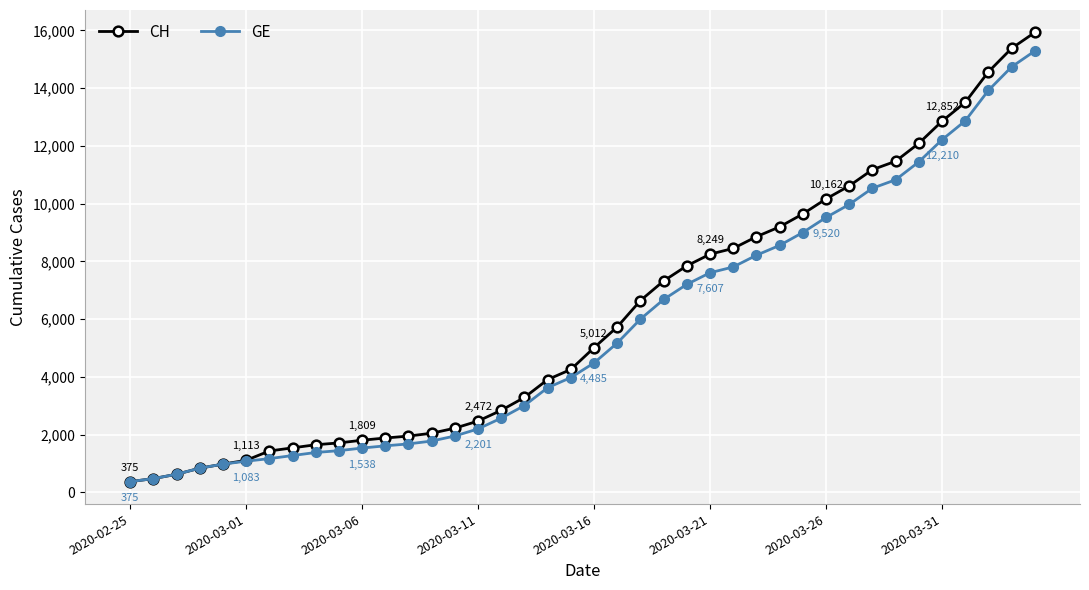

What is the highest value of the GE series?

15284